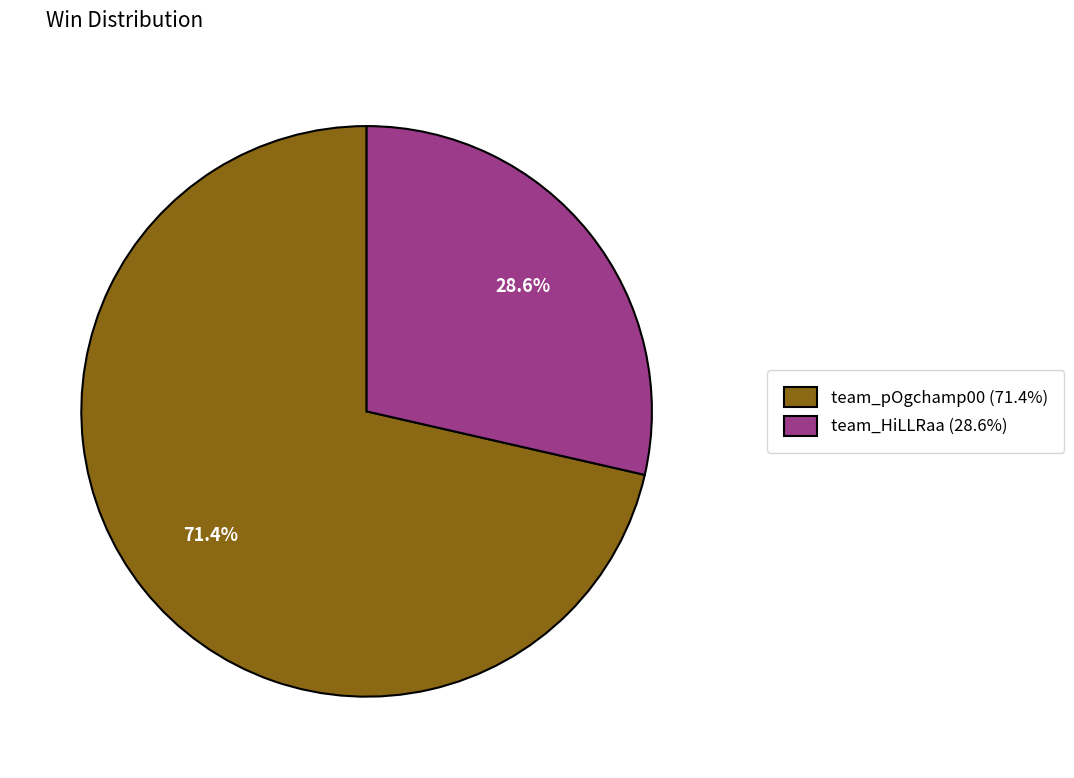

What is the ratio of the value at team_HiLLRaa to the value at team_pOgchamp00?

0.4